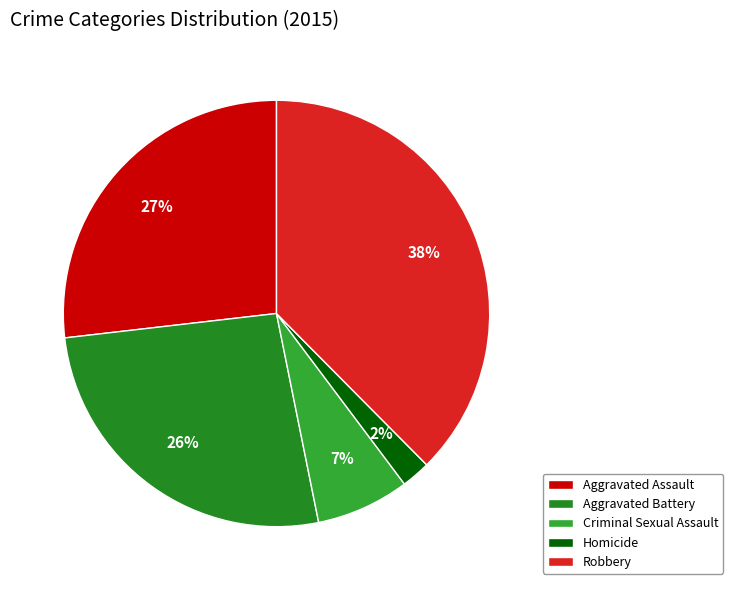

Which slice is the largest?

Robbery